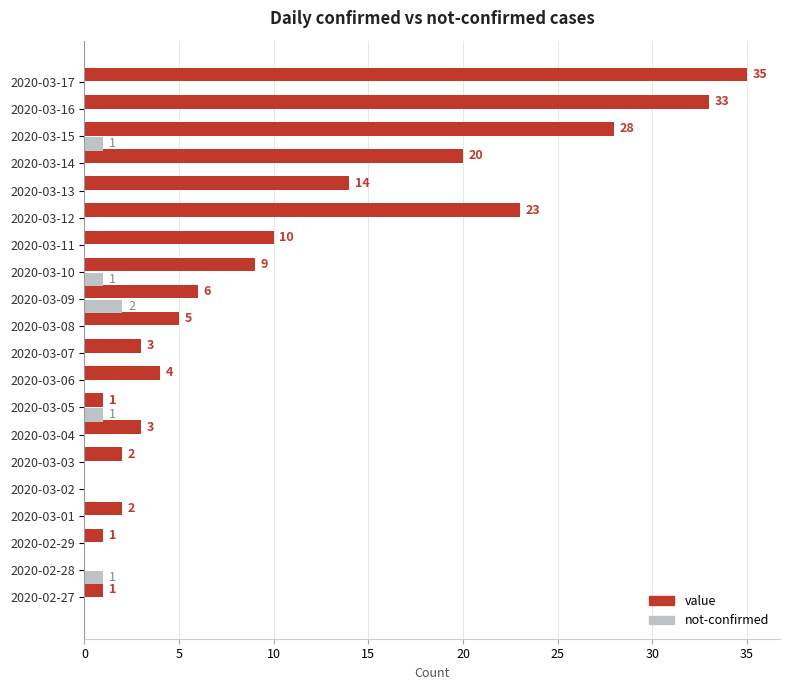

What are all the series names shown in the legend?

value, not-confirmed